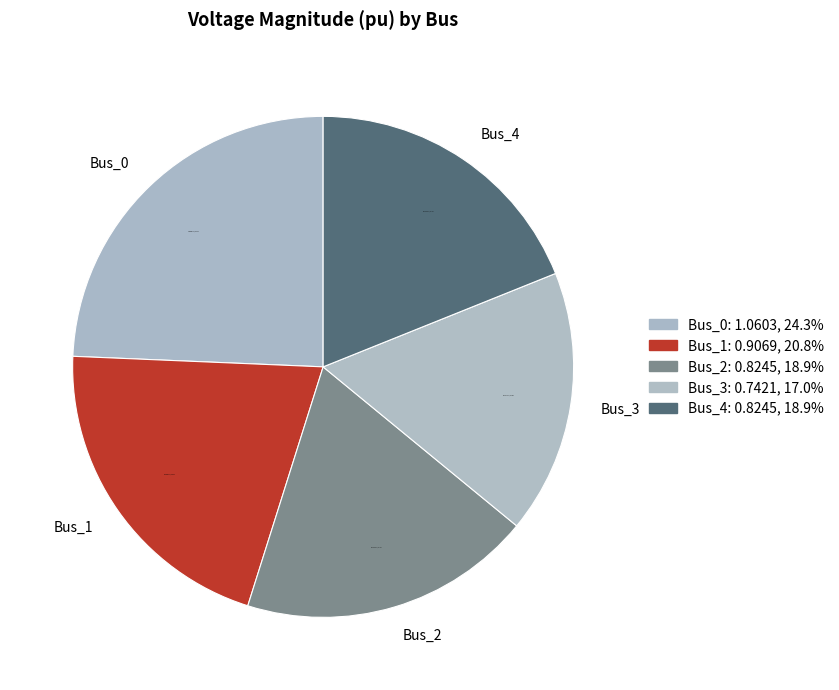

Does Bus_2 account for over 50% of the chart?

No